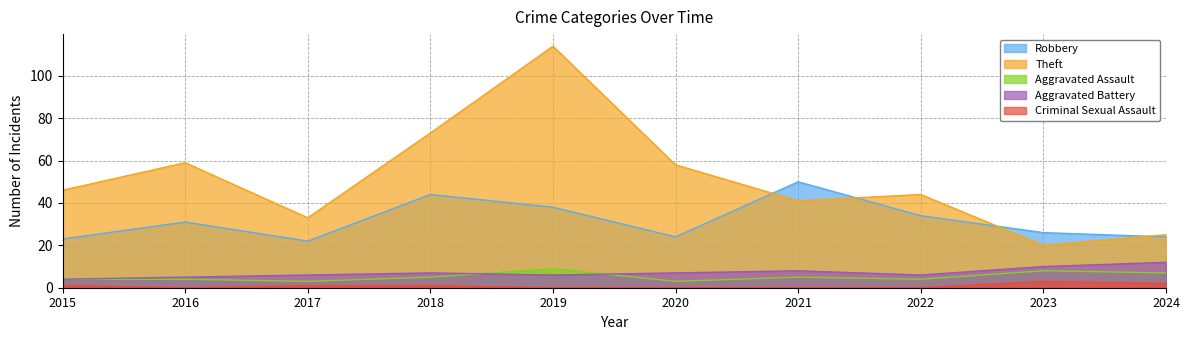

What is the difference between the maximum and minimum values in the Theft series?

94